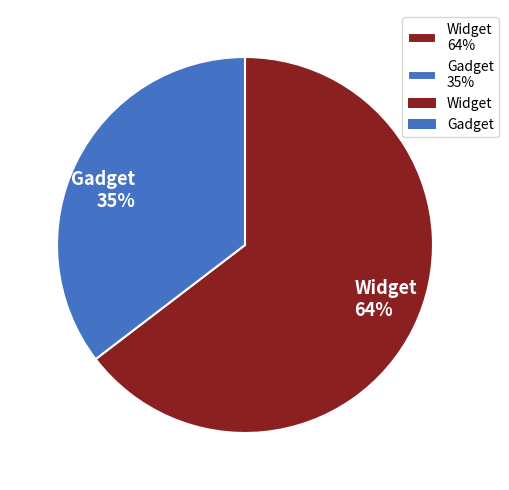

To the nearest percent, what portion does 1 represent?

65%